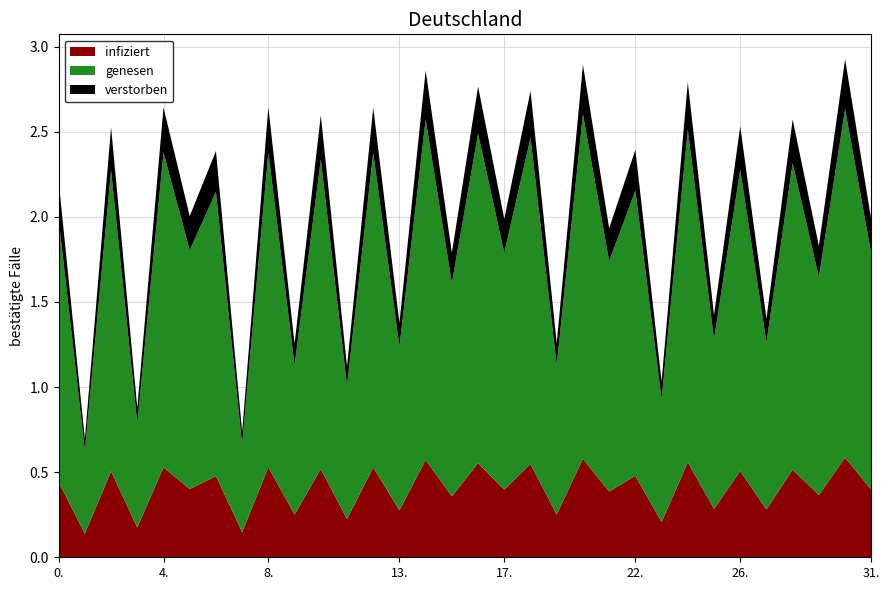

Reading left to right, list all the values displayed in this chart.

0=2.2	1=0.7	2=2.5	3=0.9	4=2.6	5=2.0	6=2.4	7=0.7	8=2.6	9=1.3	10=2.6	11=1.1	12=2.6	13=1.4	14=2.9	15=1.8	16=2.8	17=2.0	18=2.7	19=1.3	20=2.9	21=1.9	22=2.4	23=1.0	24=2.8	25=1.4	26=2.5	27=1.4	28=2.6	29=1.8	30=2.9	31=2.0